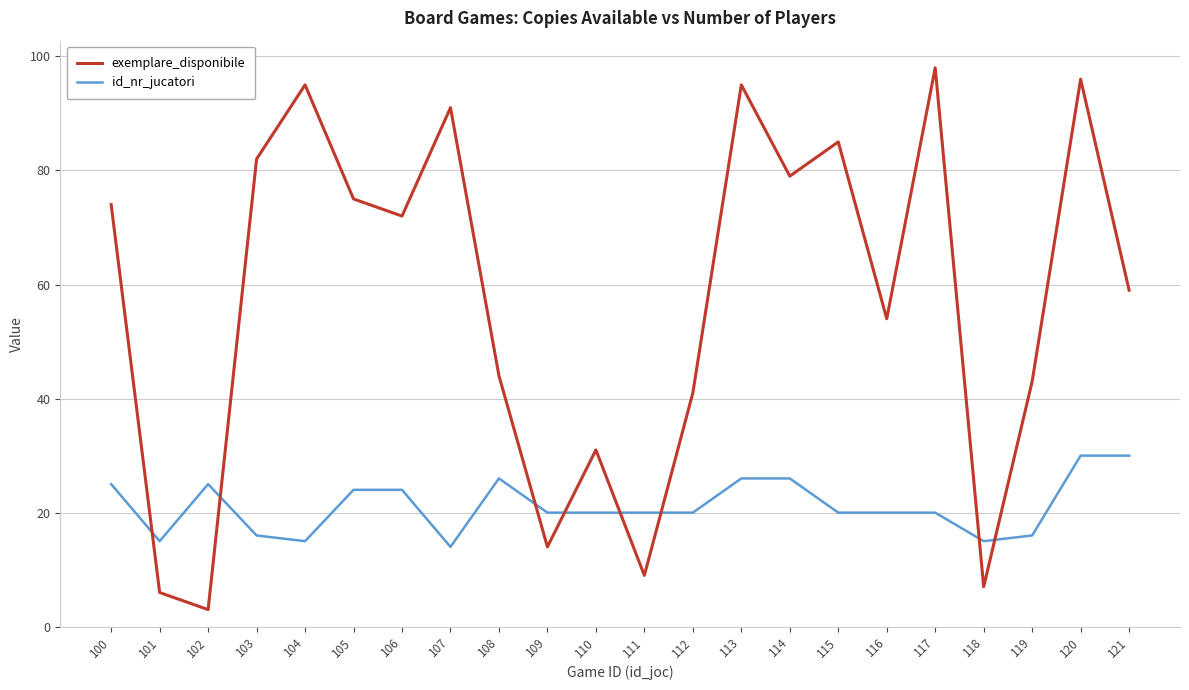

What is the smallest value displayed?

3